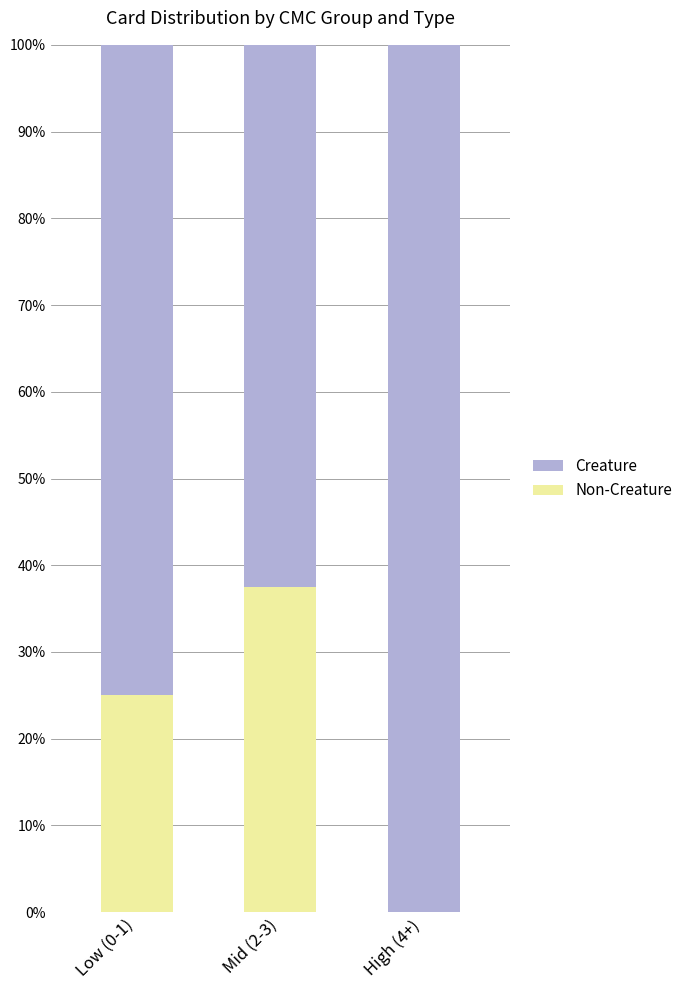

What is the total value across all series at Low (0-1)?

100.0